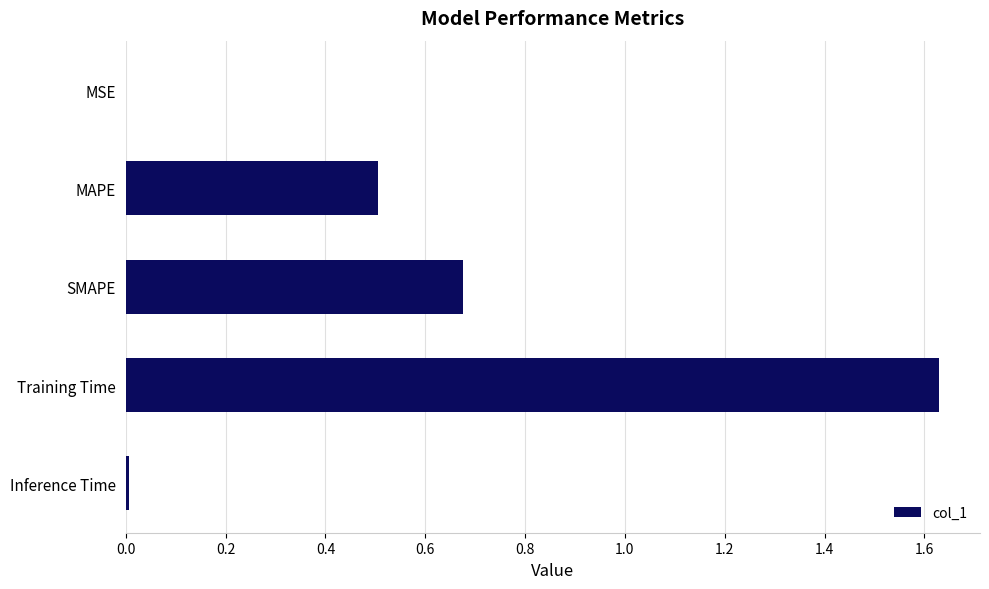

True or false: the data shows 0.0 at Inference Time.

True